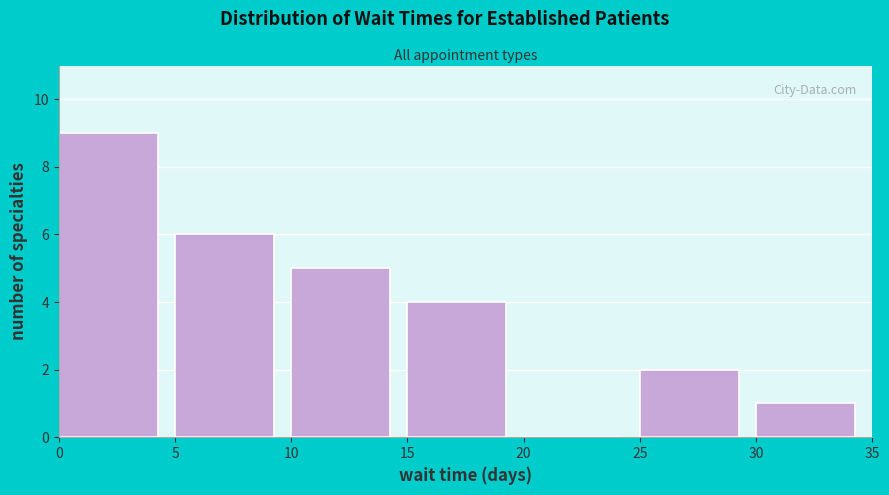

How tall is the bar that spans 30 to 35 on the x-axis? The values are not printed on the chart, so give them approximately, as read against the axis.

1